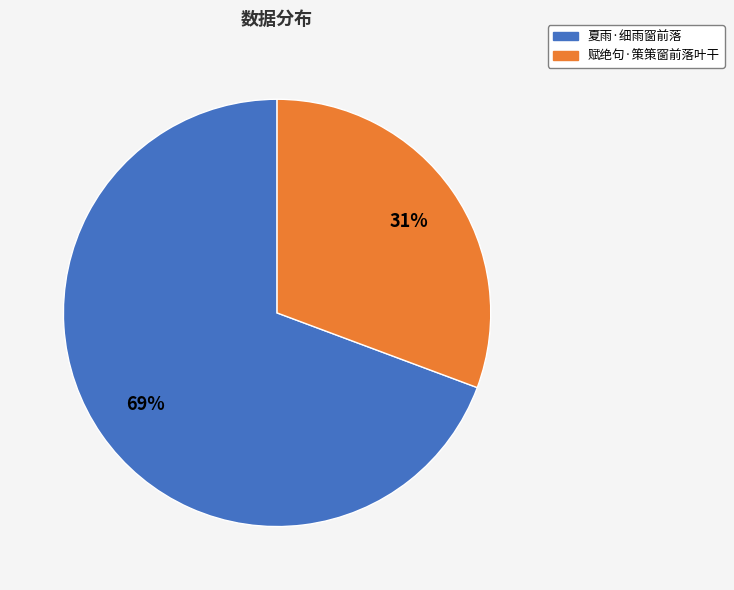

To the nearest percent, what portion does 夏雨·细雨窗前落 represent?

69%